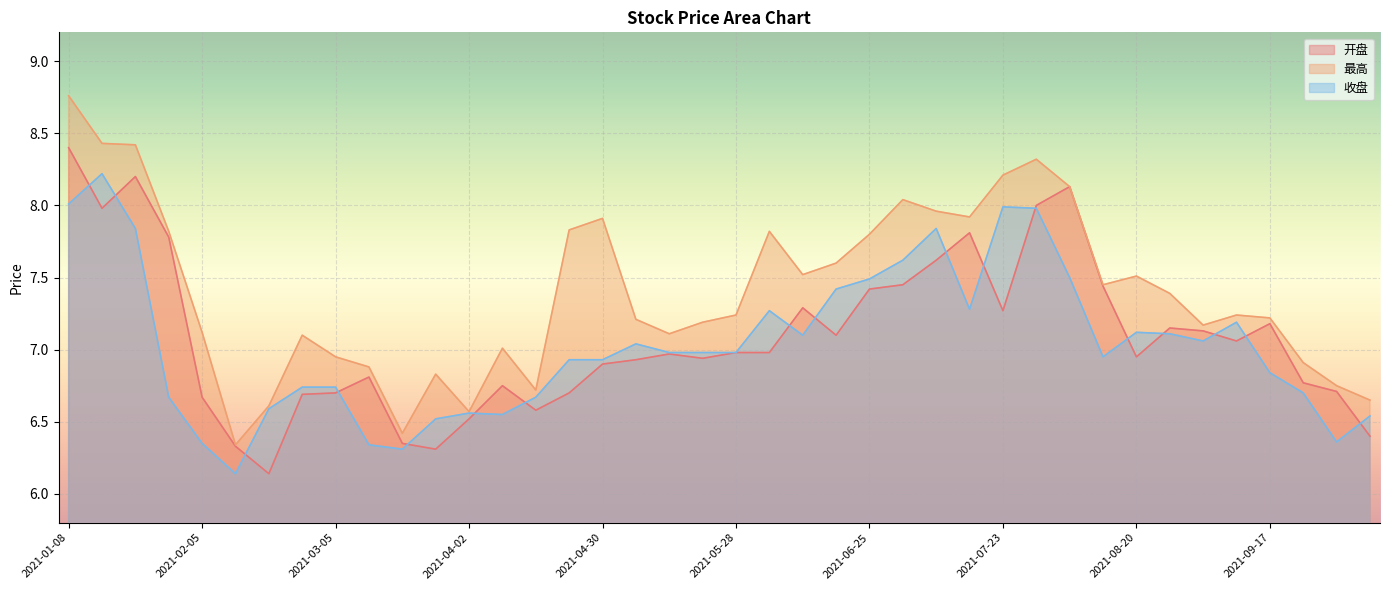

Rank the series by their maximum value, from highest to lowest.

最高, 开盘, 收盘